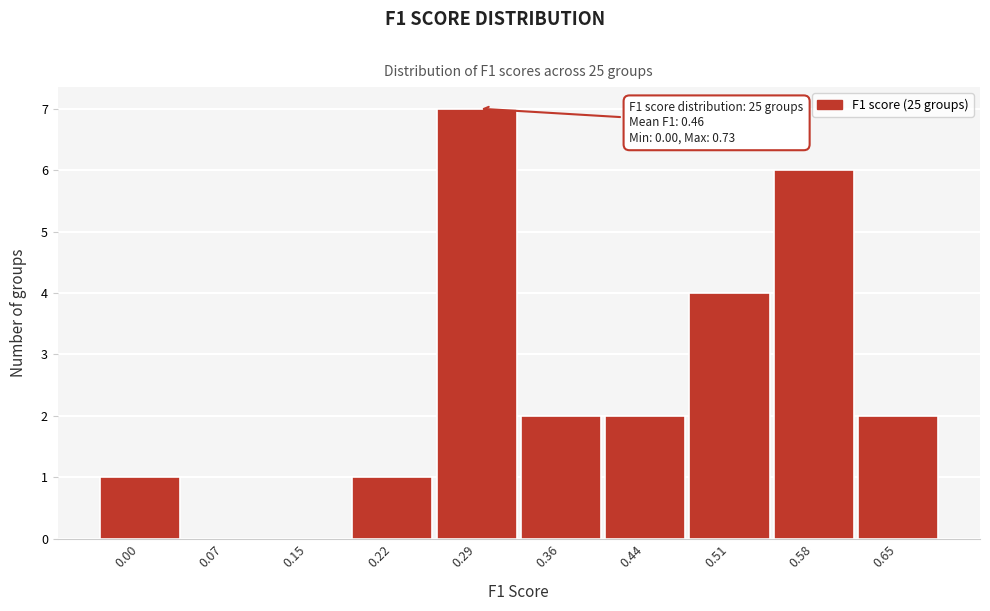

Reading left to right, extract all data points from this chart.

0.00=1	0.07=0	0.15=0	0.22=1	0.29=7	0.36=2	0.44=2	0.51=4	0.58=6	0.65=2